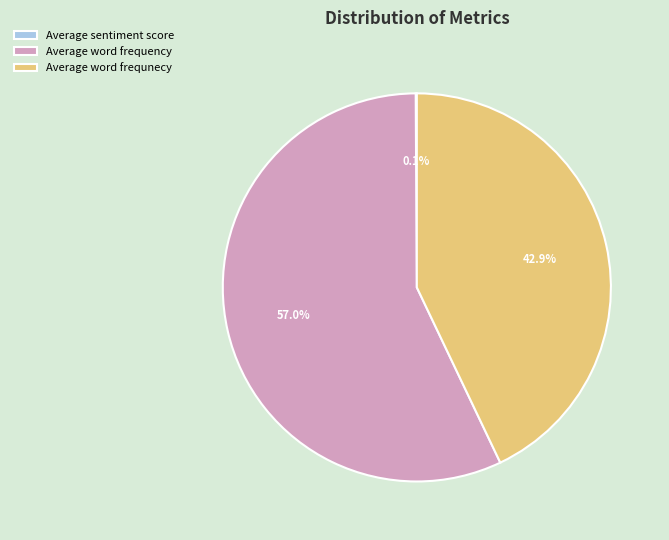

To the nearest percent, what is the difference between the largest and smallest slice percentages?

57%